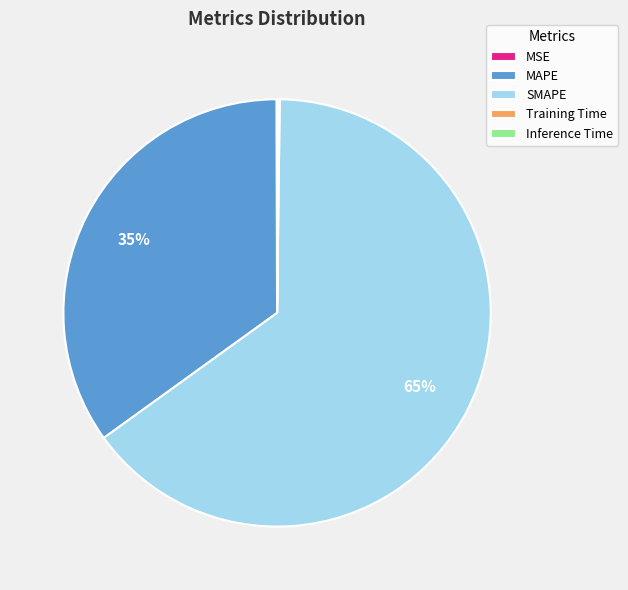

To the nearest percent, what is the difference between the largest and smallest slice percentages?

65%